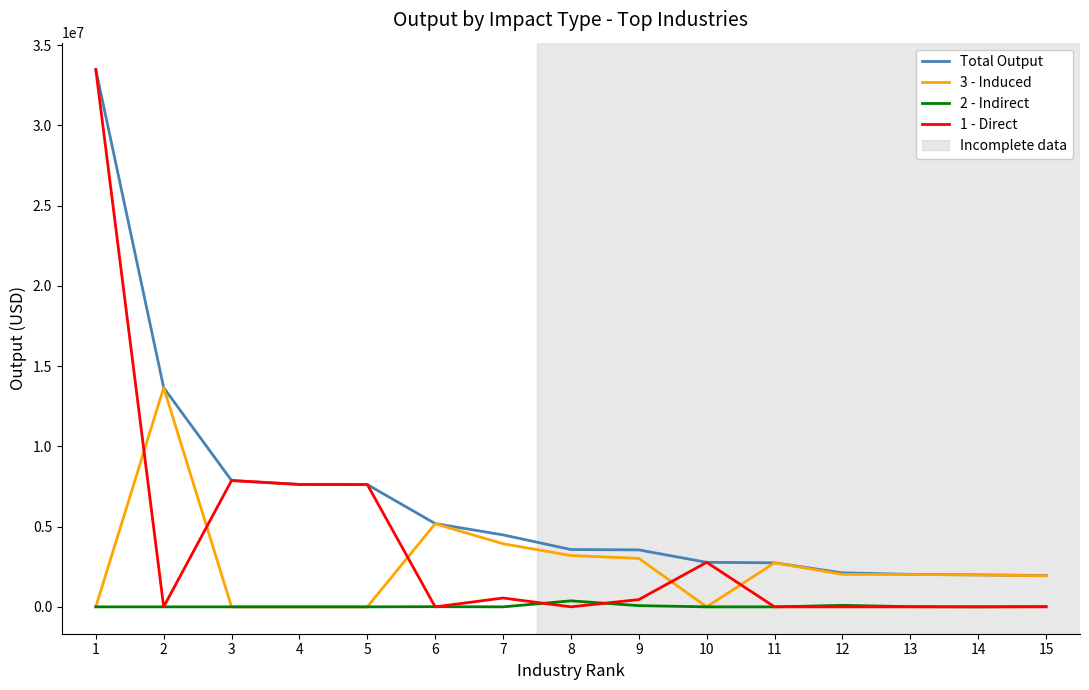

True or false: Total Output and 2 - Indirect intersect in this chart.

False